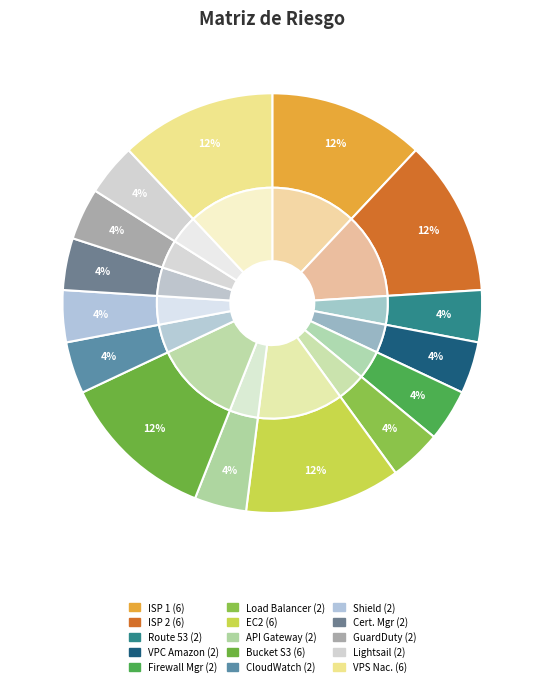

Which has a higher value, ISP – proveedor de internet 2 or Bucket S3?

ISP – proveedor de internet 2